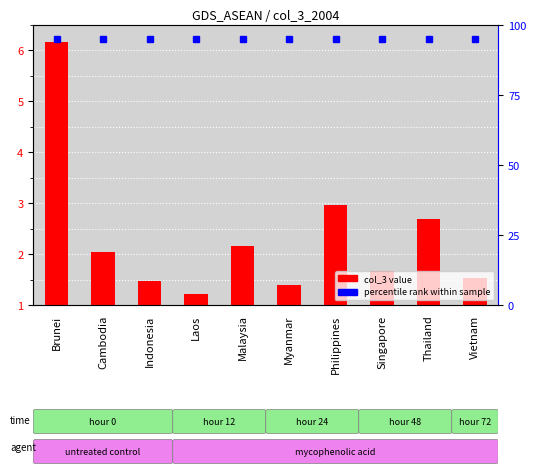

Rank the categories by value from lowest to highest.

Laos, Myanmar, Indonesia, Vietnam, Singapore, Cambodia, Malaysia, Thailand, Philippines, Brunei